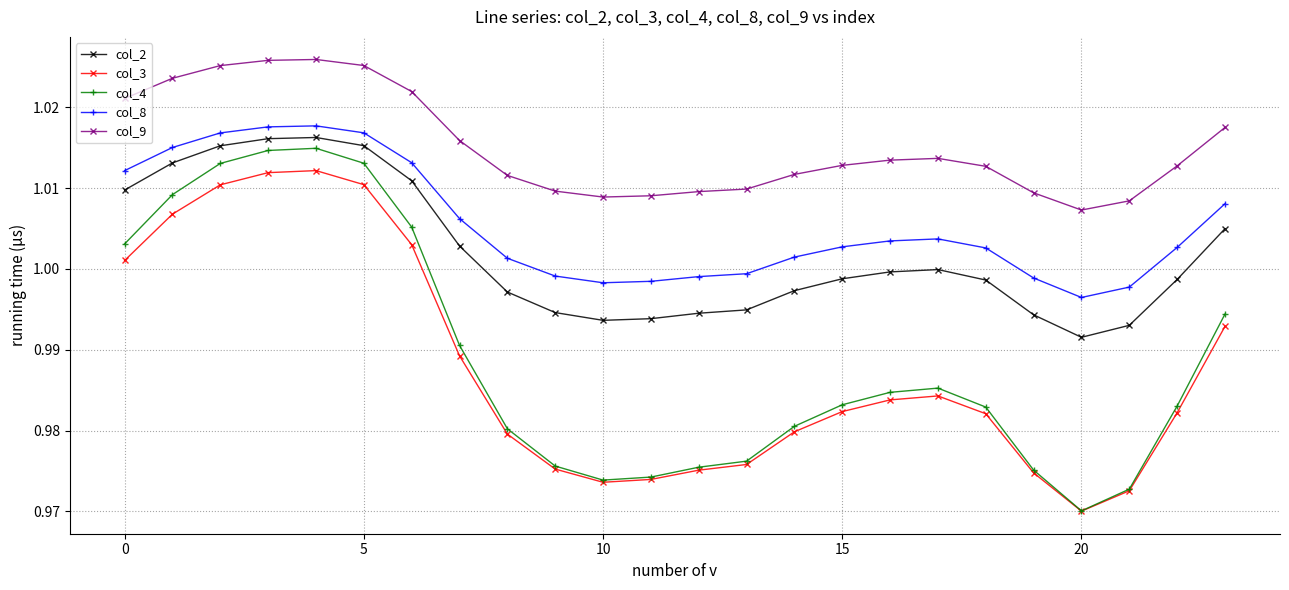

Which series has the widest spread of values?

col_4